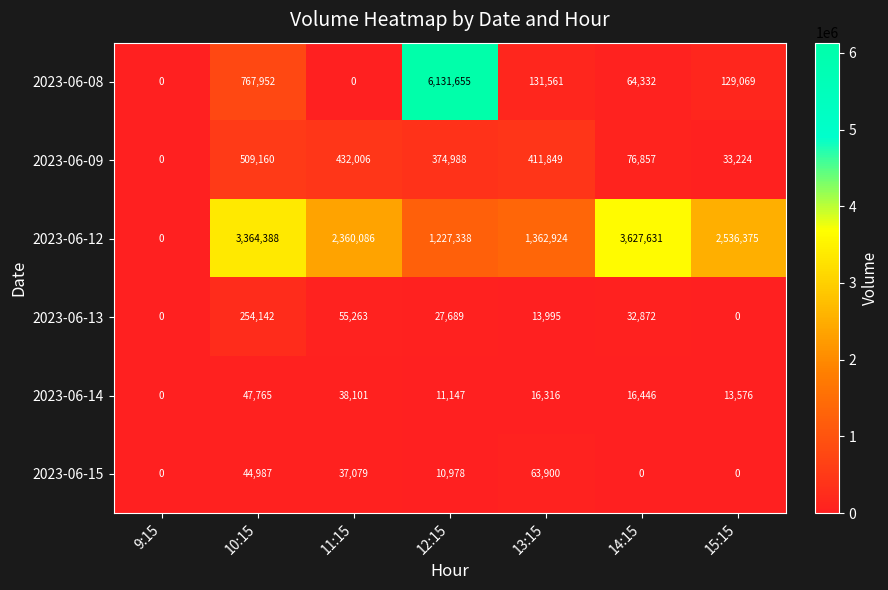

Which series has the widest spread of values?

2023-06-08